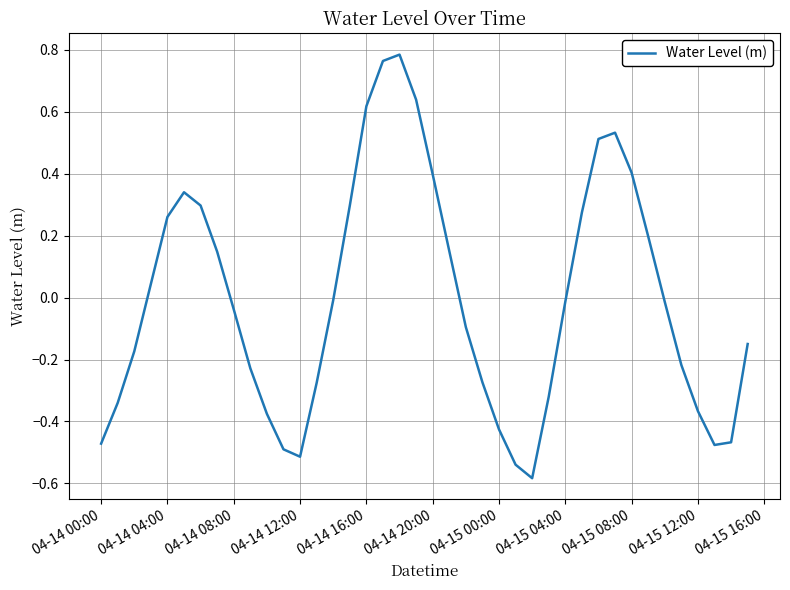

What is the difference between the maximum and minimum values?

1.4